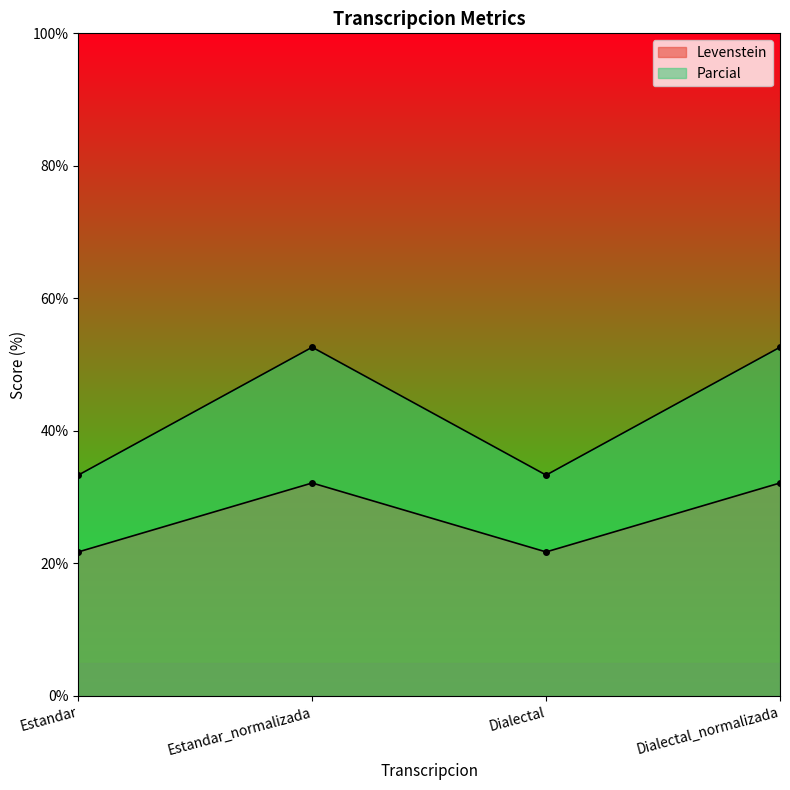

The value of Parcial at Dialectal is 33.3. True or false?

True